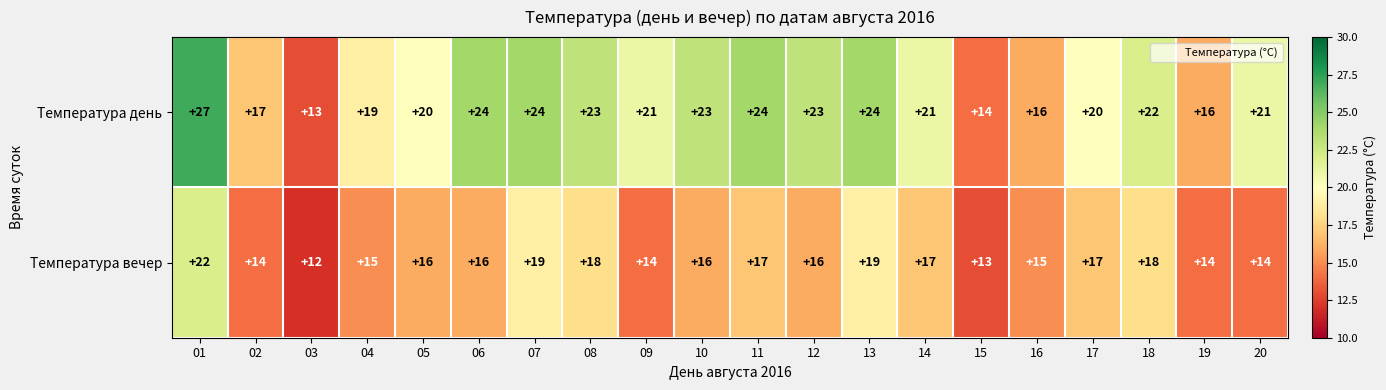

At how many categories does at least one series exceed 26?

1